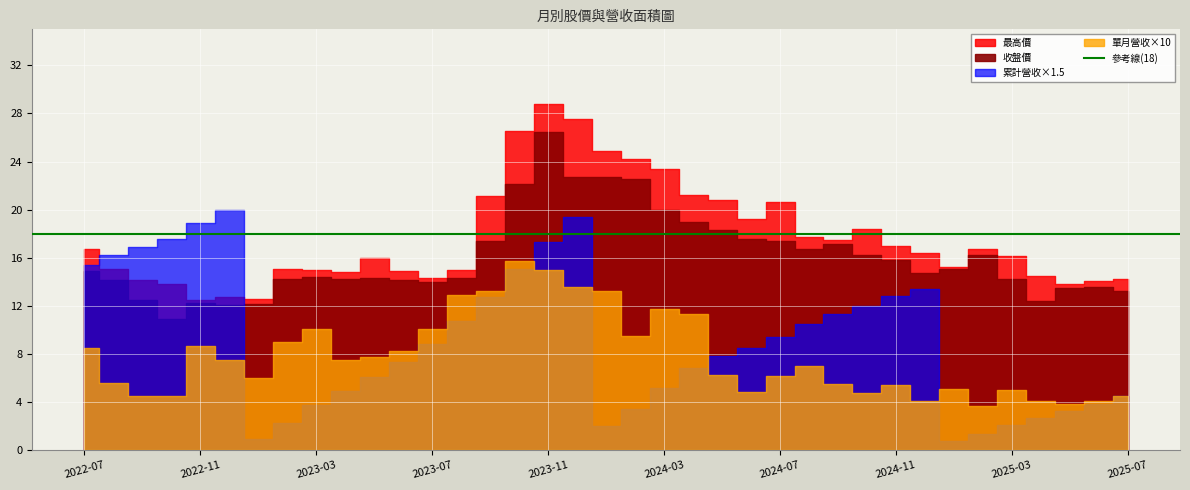

Where do 累計營收(億) and 最高價 first cross each other?

2022-10 and 2022-11